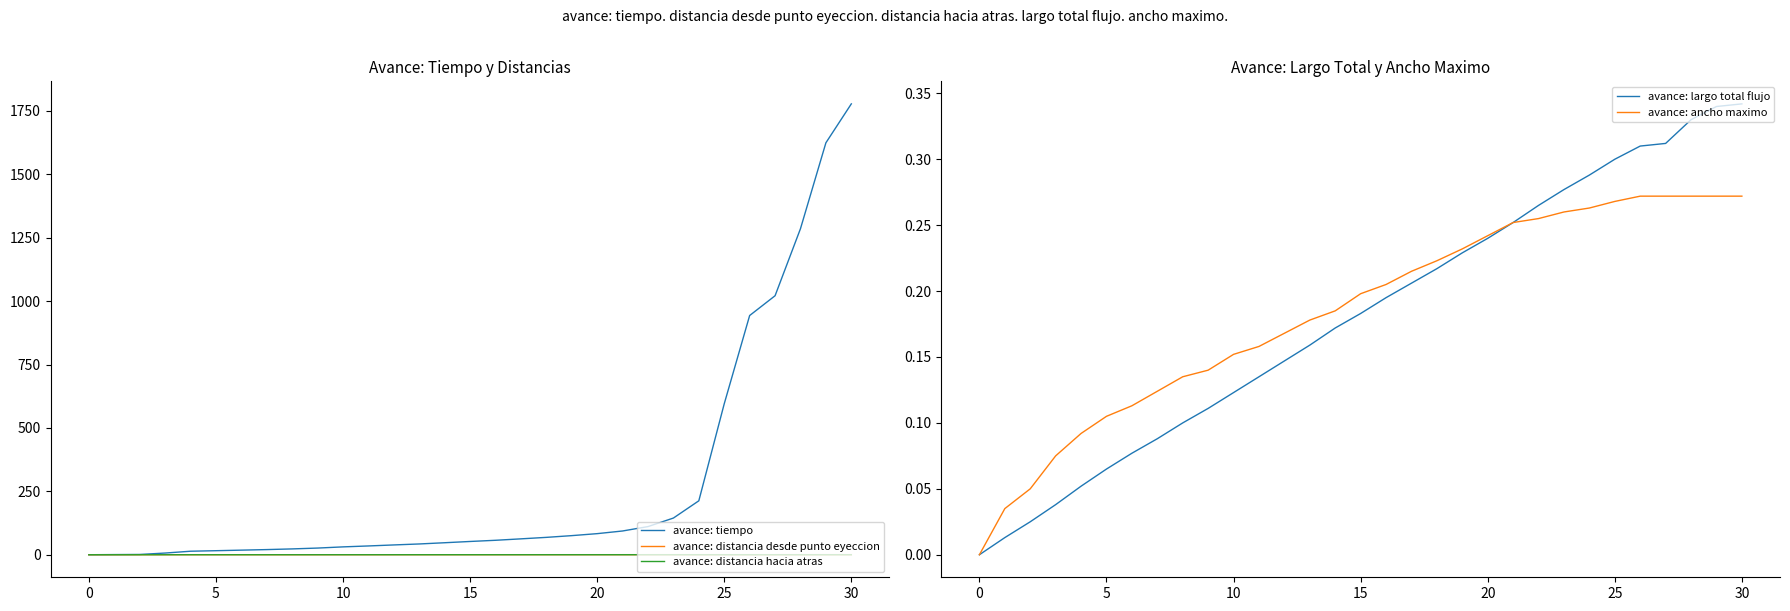

True or false: avance: ancho maximo has a value of 0.1 at 15.

False